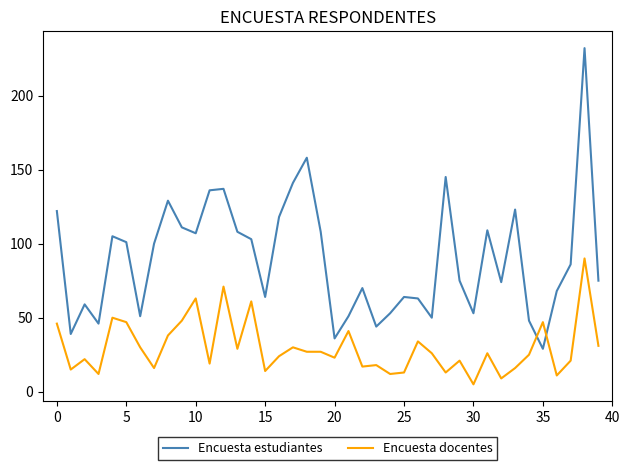

Rank the series by their maximum value, from lowest to highest.

Encuesta docentes, Encuesta estudiantes